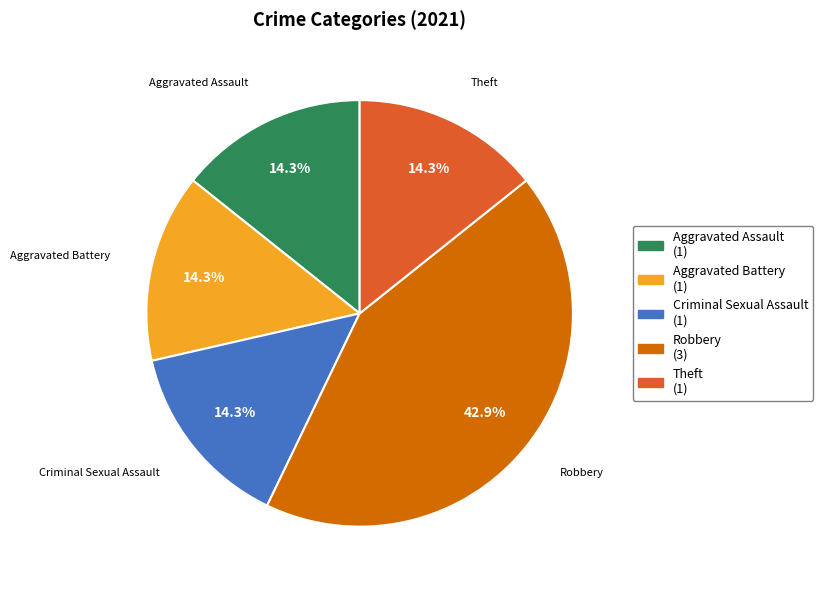

Do Aggravated Assault and Robbery together represent more than half of the pie?

Yes